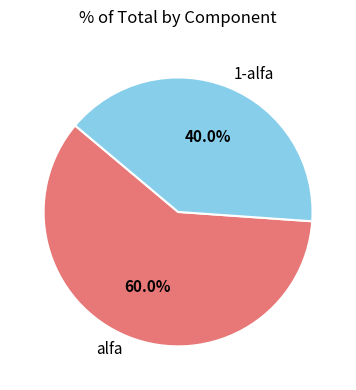

To the nearest percent, what is the combined percentage of alfa and 1-alfa?

100%